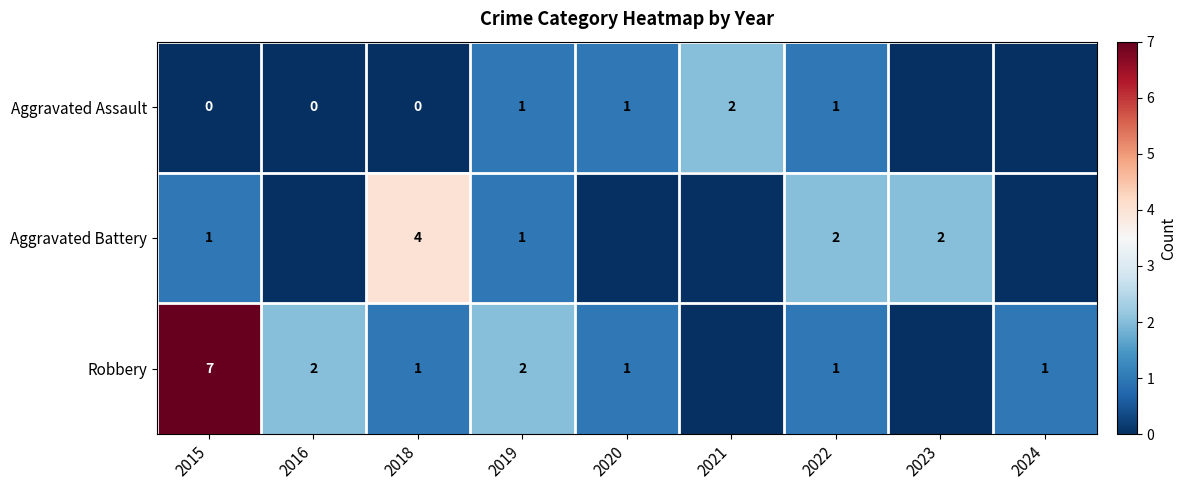

The Robbery series shows 1 at 2018. True or false?

False